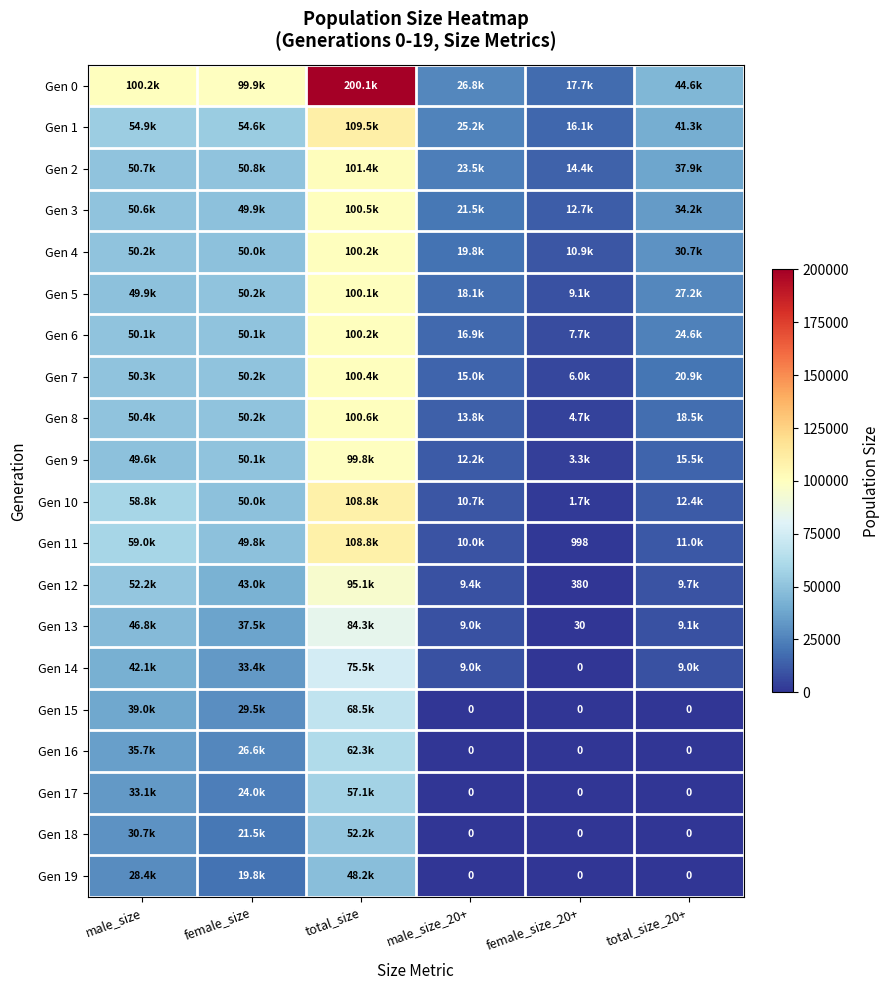

How many distinct data groups are displayed?

20